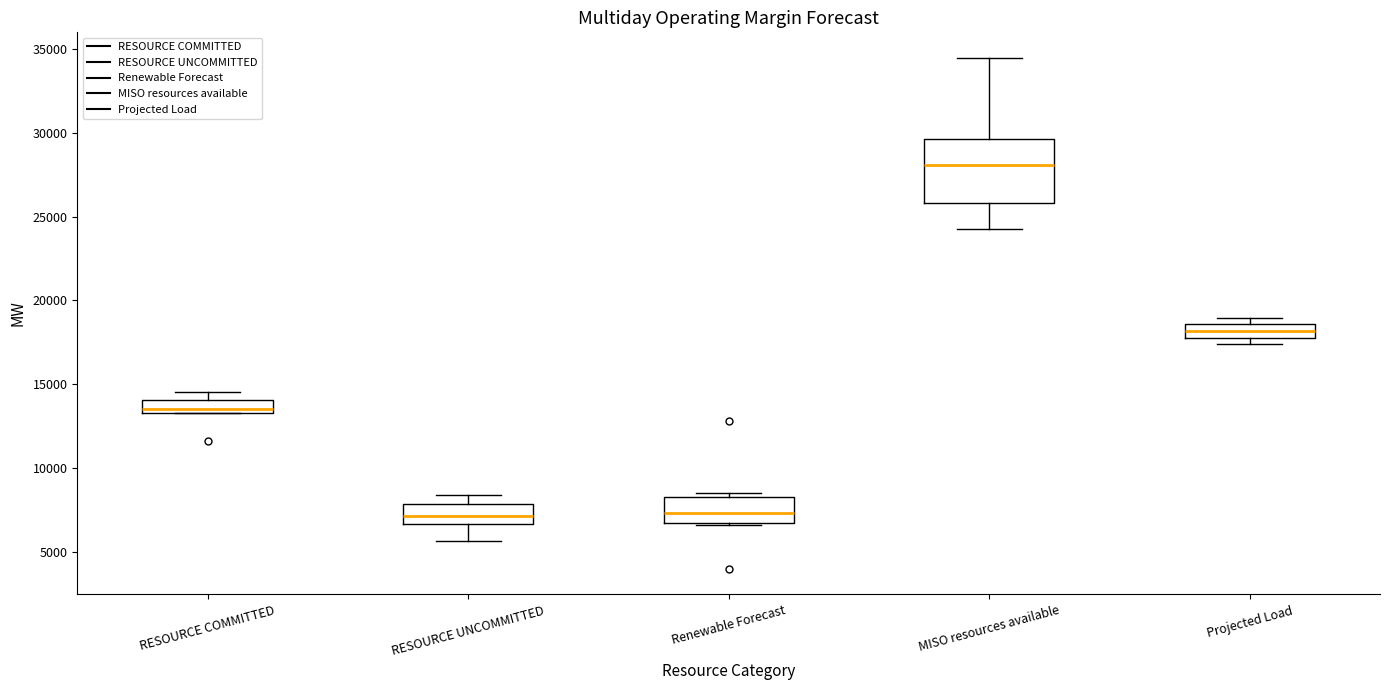

Where is the upper edge of the box for Projected Load on the y-axis? The values are not printed on the chart, so give them approximately, as read against the axis.

18500